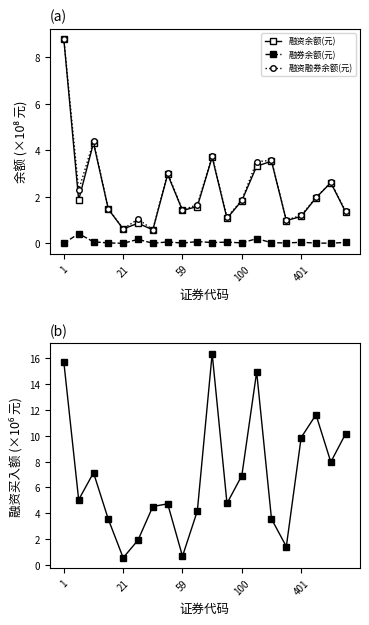

What is the sum of all 融资买入额(元) values?

135.7